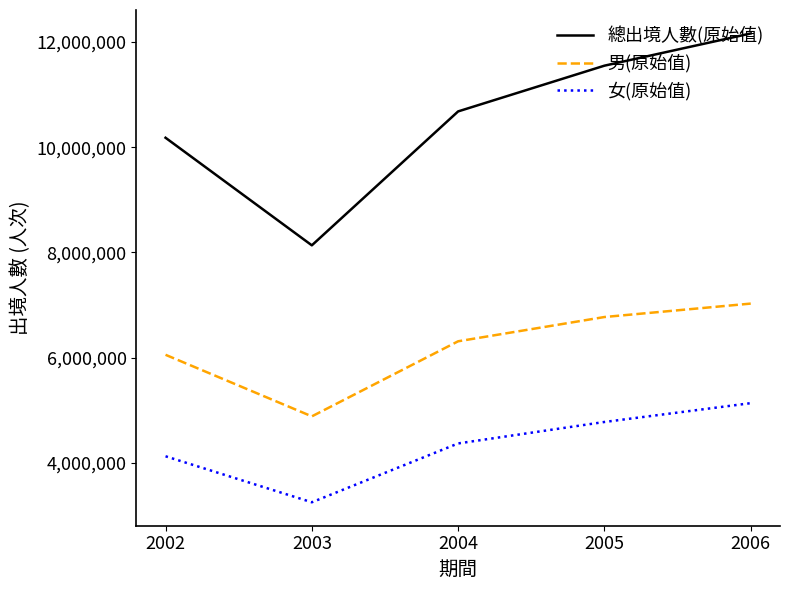

The value of 女(原始值) at 2004 is 4368962. True or false?

True